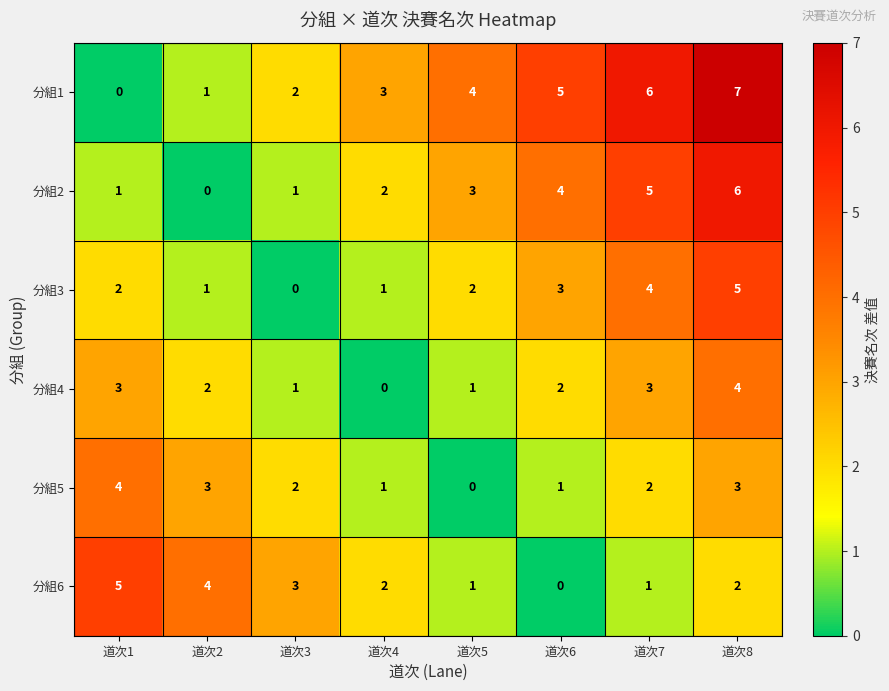

What is the average value of the 分組2 series?

3